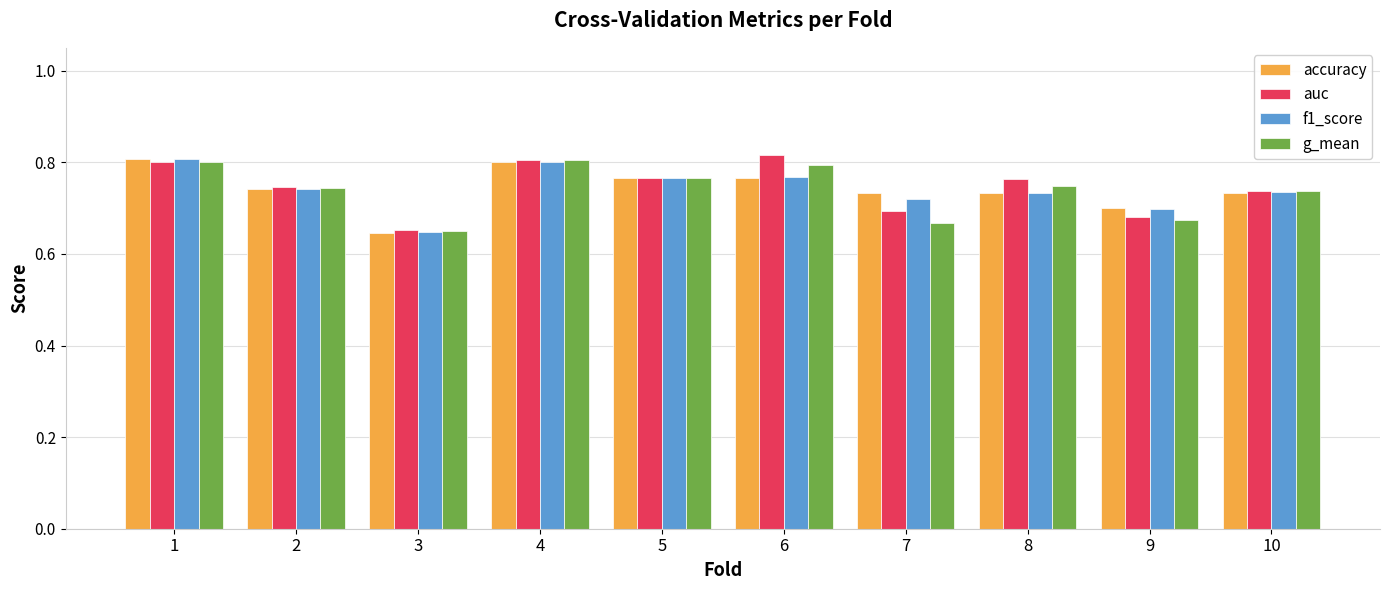

Which label corresponds to the smallest value in the chart?

3